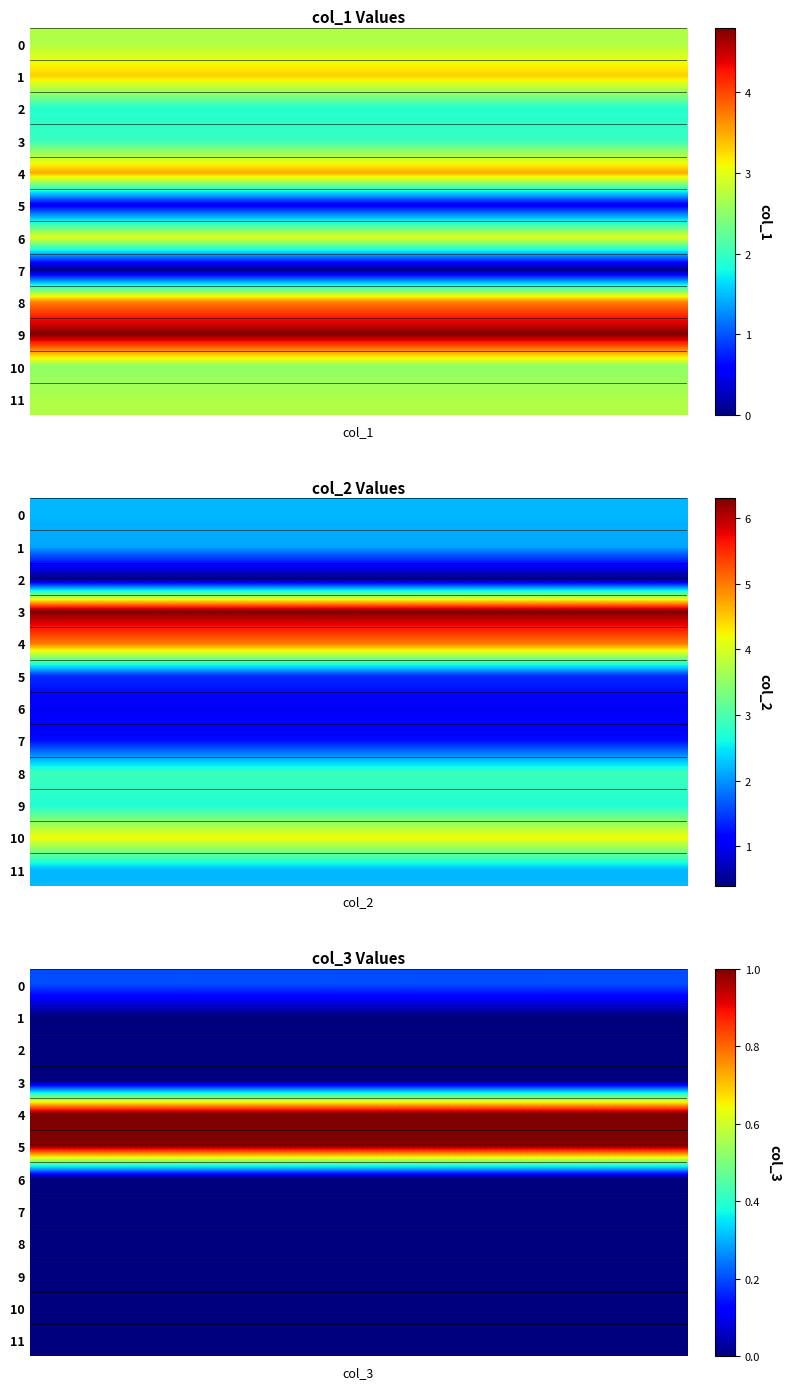

Is the value of 2 at 1 greater than the value of 6 at 2?

Yes